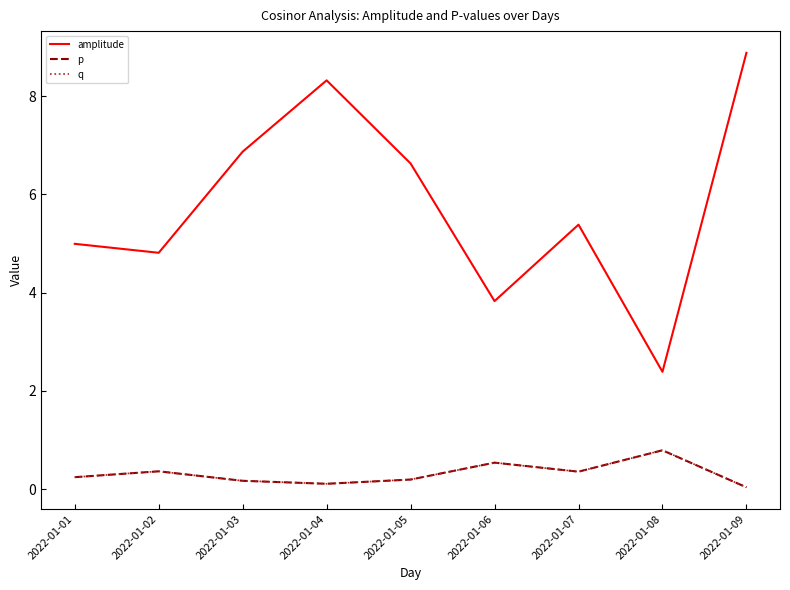

True or false: q has a value of 0.0 at 2022-01-09.

True